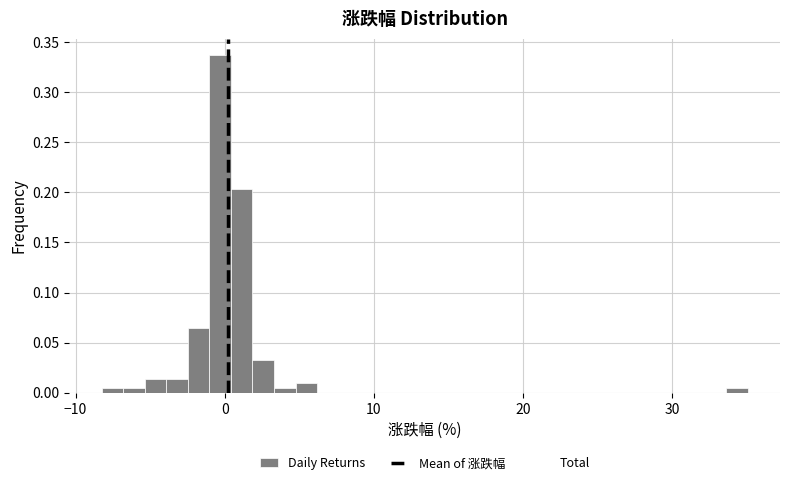

Around what value on the x-axis is the tallest bar? Give the approximate position of its centre, as read against the axis.

0